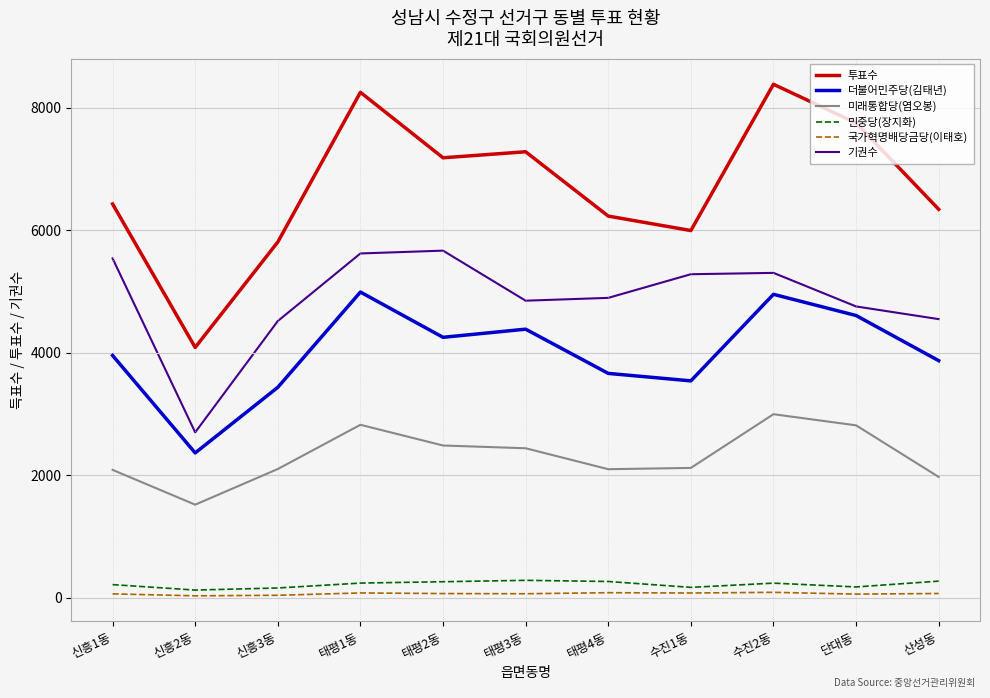

Which series has the largest total across all categories?

투표수